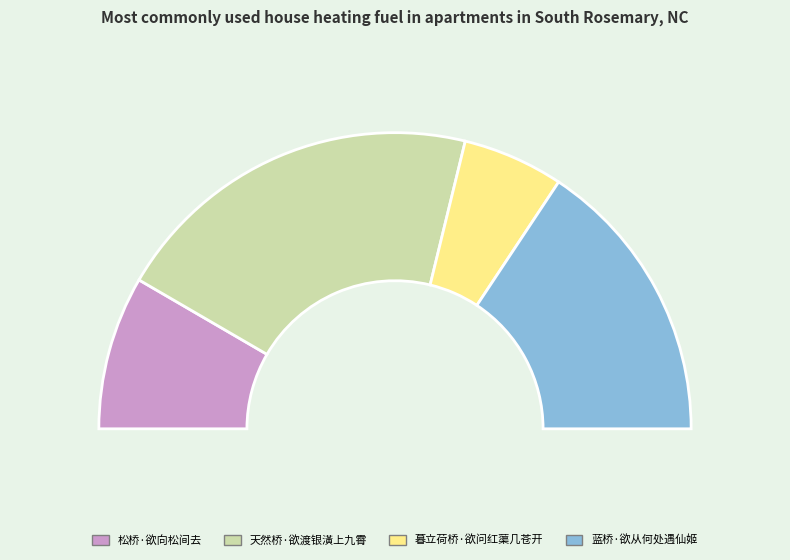

How much of the chart is everything except 暮立荷桥·欲问红蕖几苍开?

89.0%